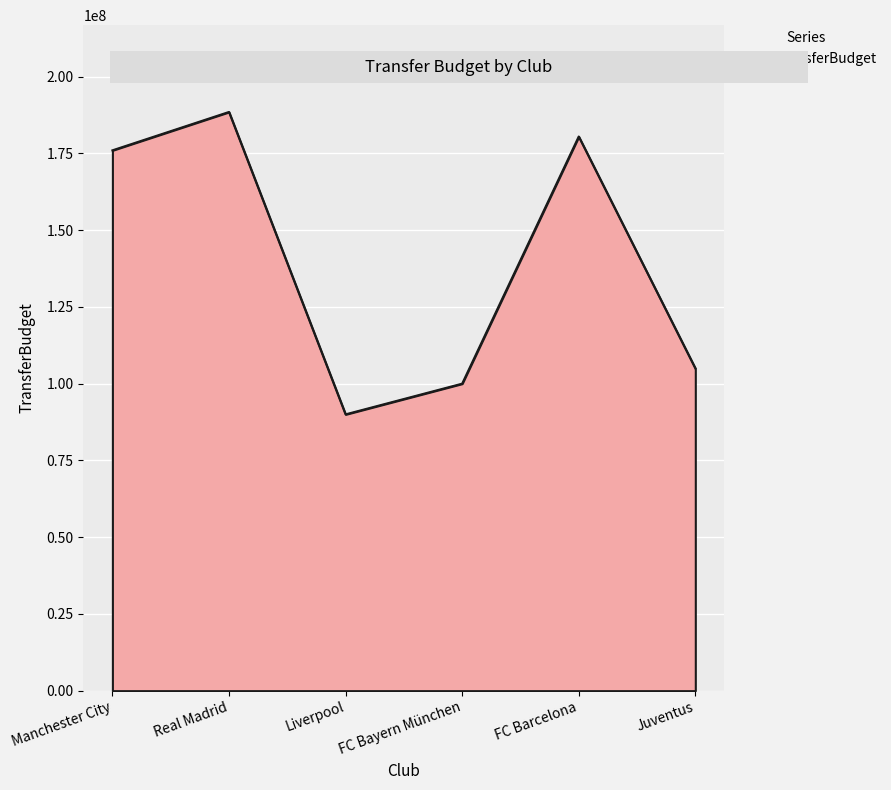

Reading left to right, transcribe all the data shown in this chart.

Manchester City=176000000	Real Madrid=188500000	Liverpool=90000000	FC Bayern München=100000000	FC Barcelona=180500000	Juventus=105000000